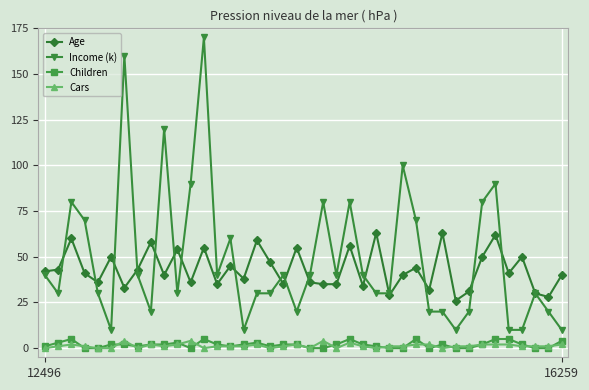

True or false: Income (k) and Cars intersect in this chart.

False